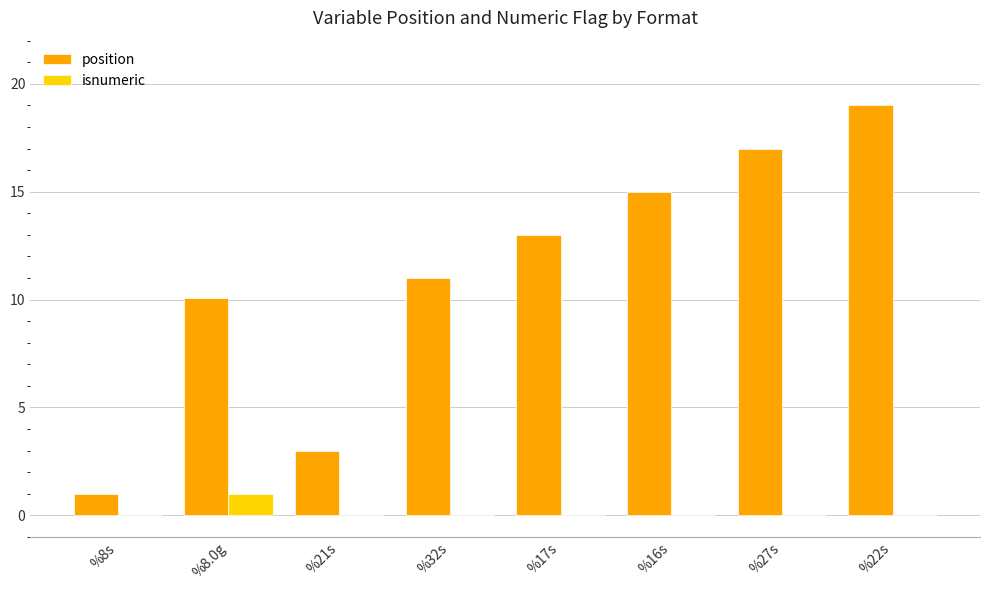

Reading left to right, list all the values displayed in this chart.

position: 1.0	10.1	3.0	11.0	13.0	15.0	17.0	19.0
isnumeric: 0.0	1.0	0.0	0.0	0.0	0.0	0.0	0.0